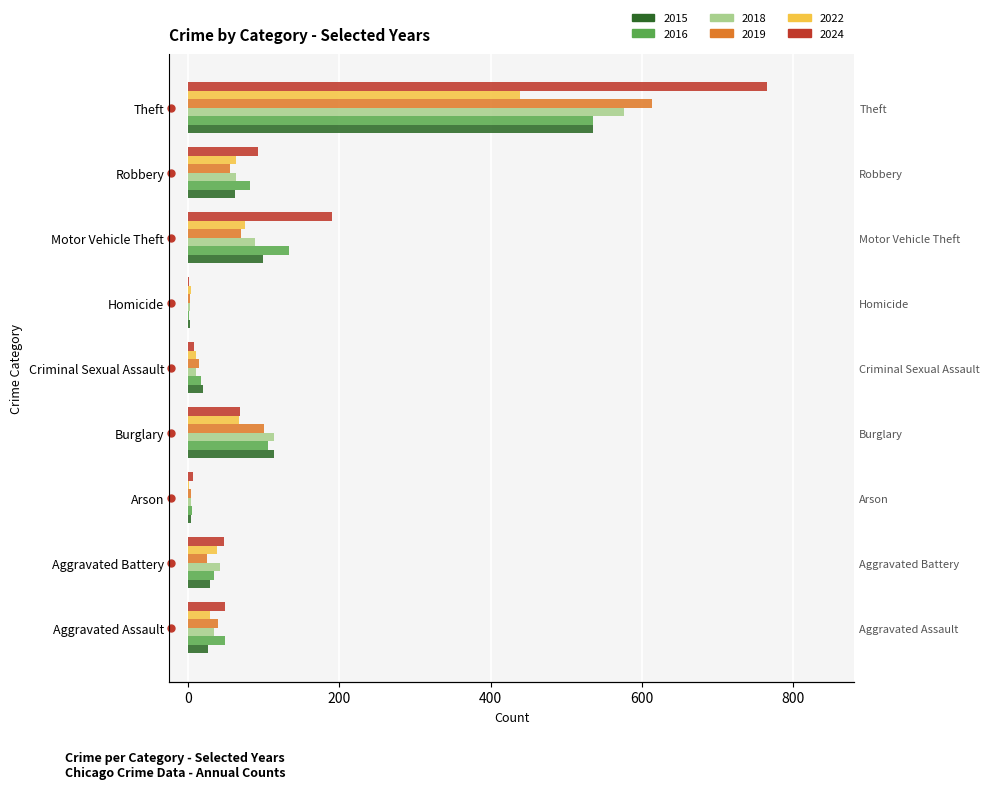

What is the label of the 7th bar from the left?

Motor Vehicle Theft